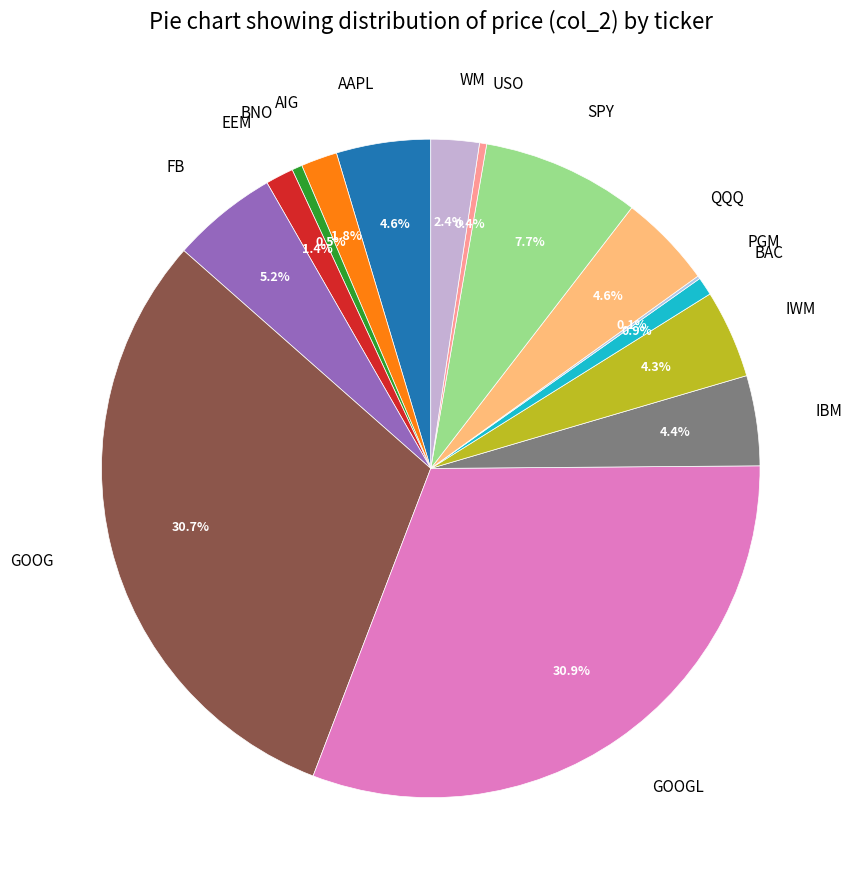

To the nearest percent, what percentage of the pie is FB?

5%